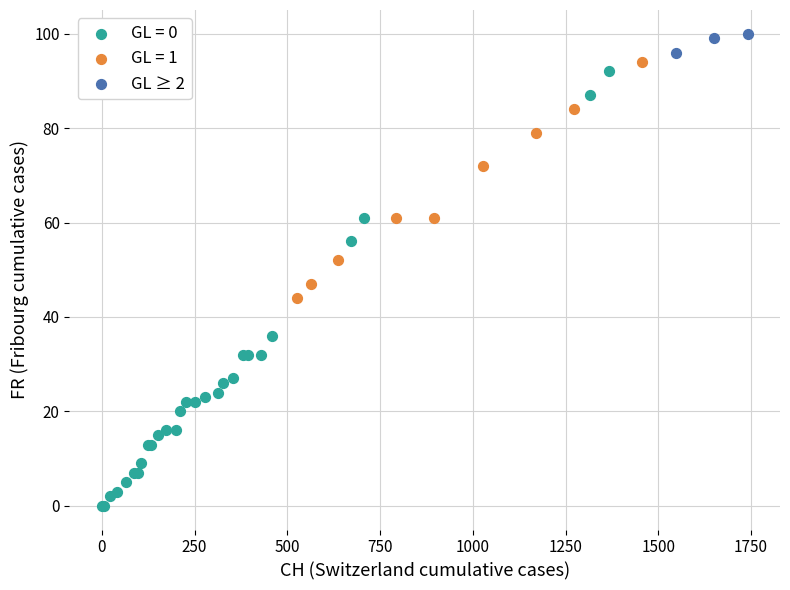

Which series contains the lowest Y value?

GL = 0